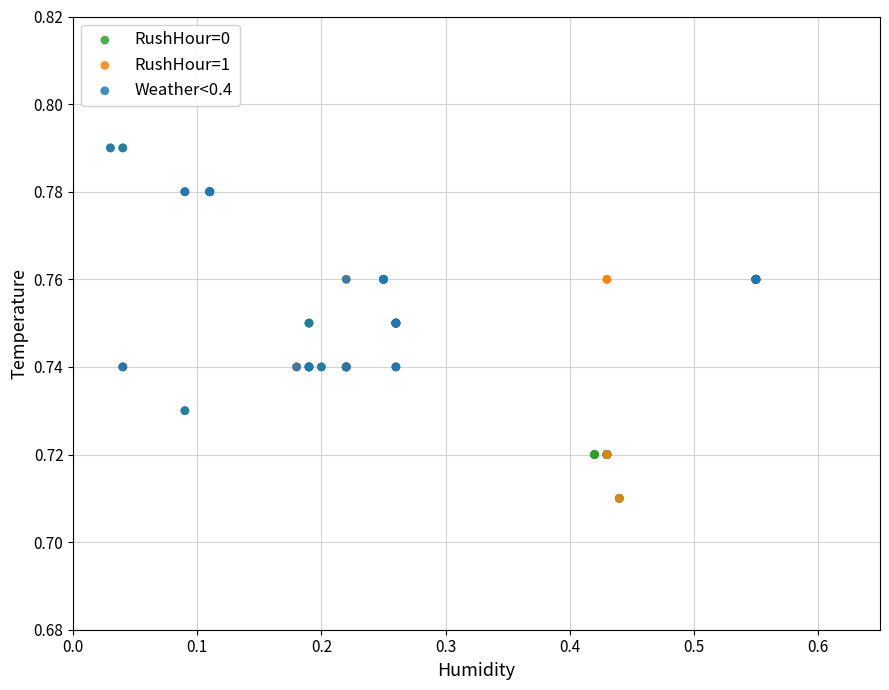

Which series has the widest spread of Y values?

RushHour=0